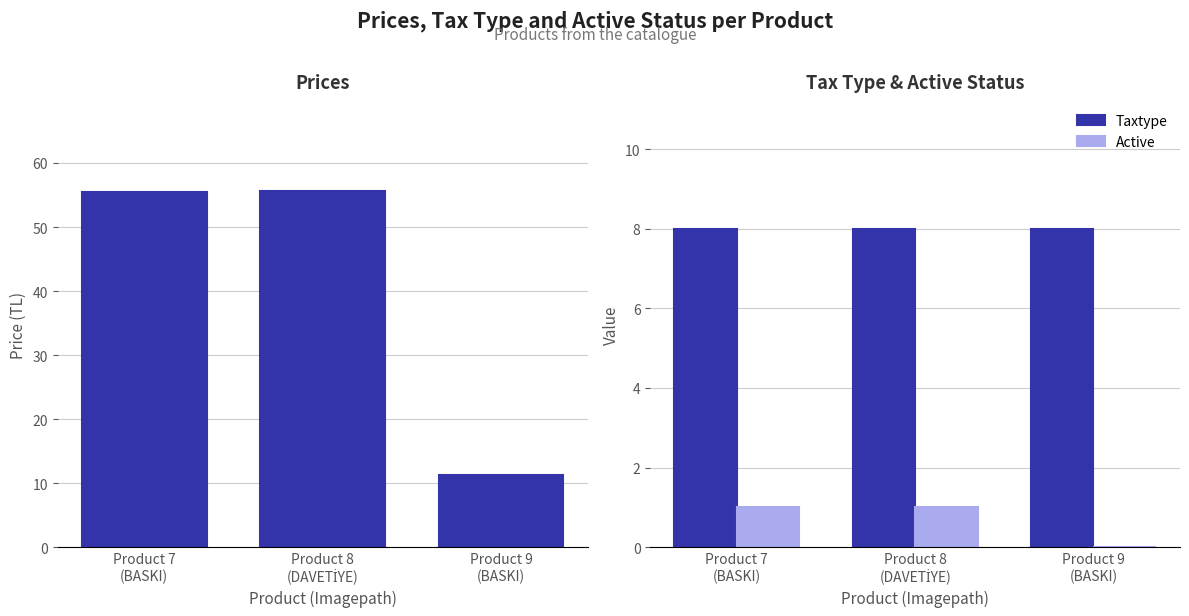

What is the label of the 2nd bar from the right?

Product 8
(DAVETİYE)